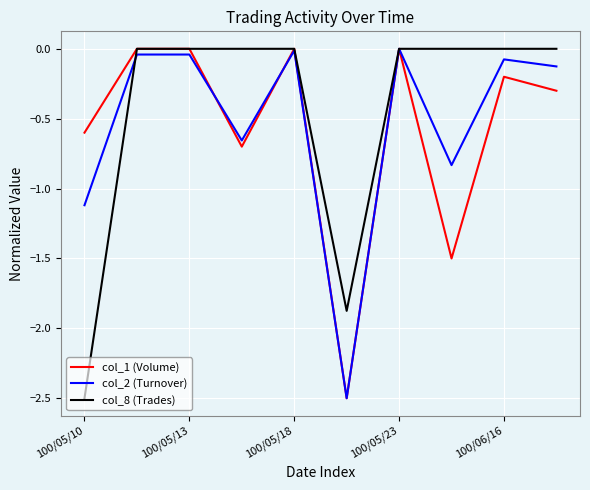

What is the smallest value displayed?

-2.5